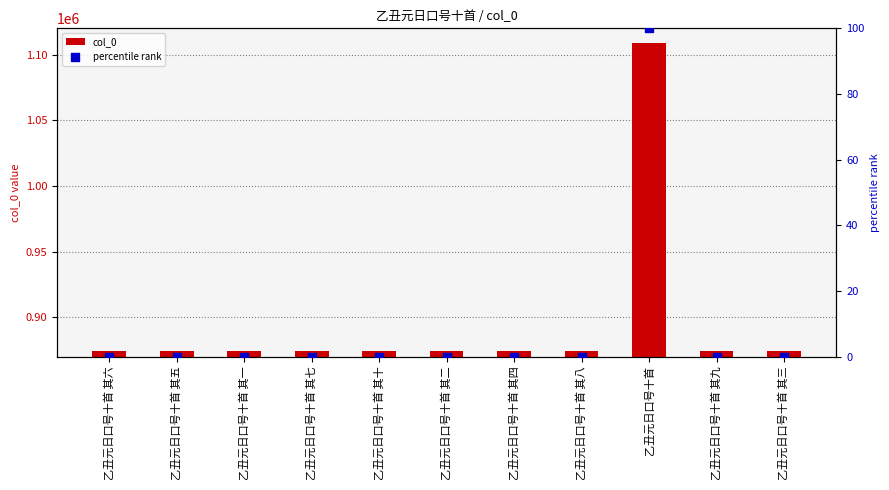

Which series has the largest Y range (max minus min)?

col_0